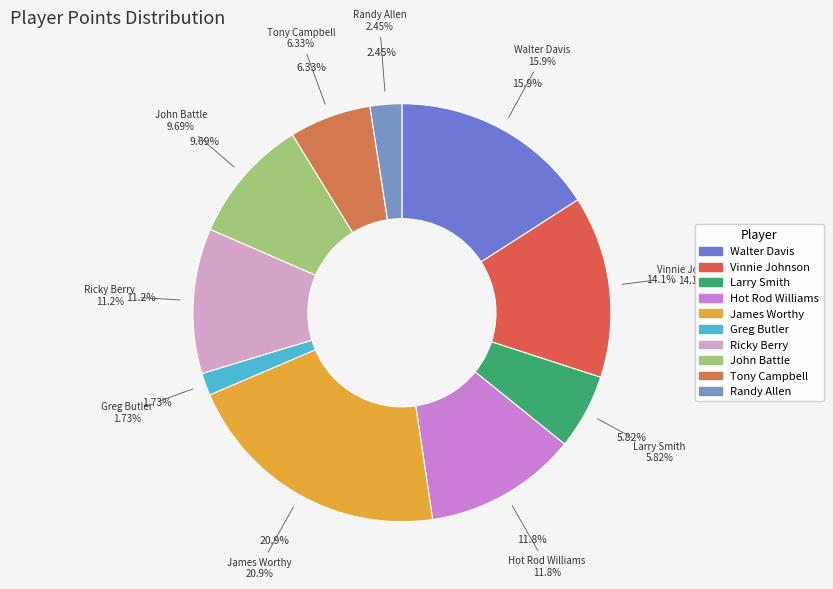

What percentage do Randy Allen and Larry Smith together represent?

8.3%